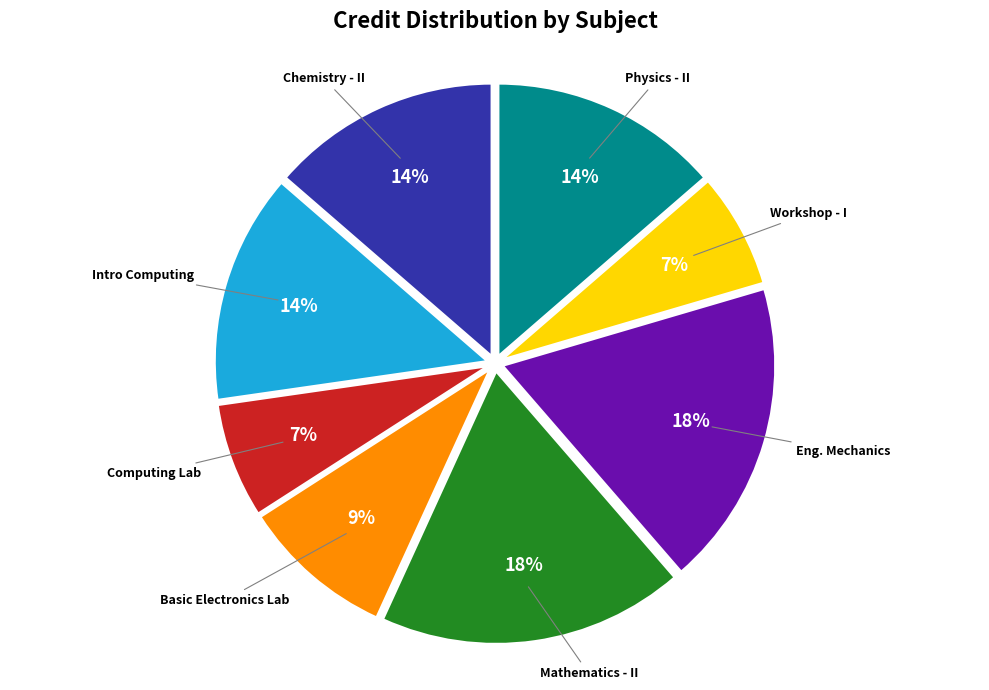

Is there any slice that represents more than half of the pie?

No